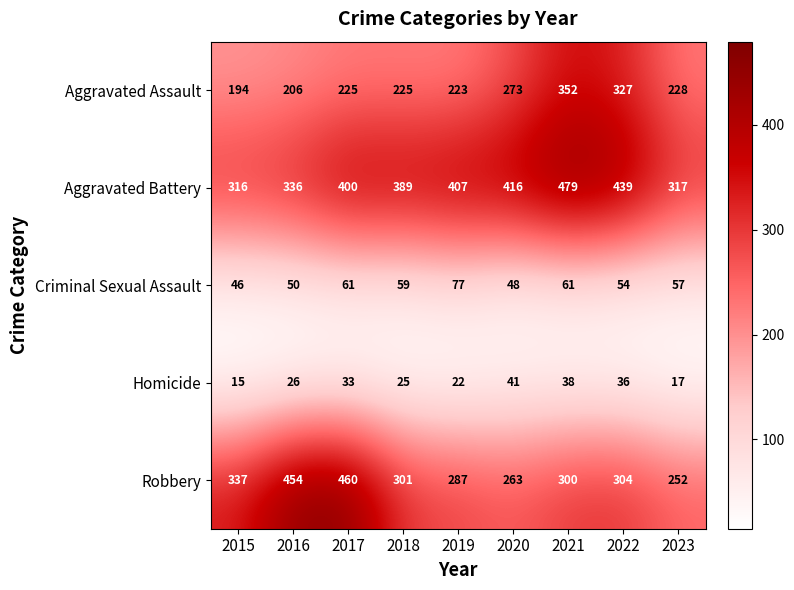

Read the Criminal Sexual Assault value at 2020, to the nearest 10.

50